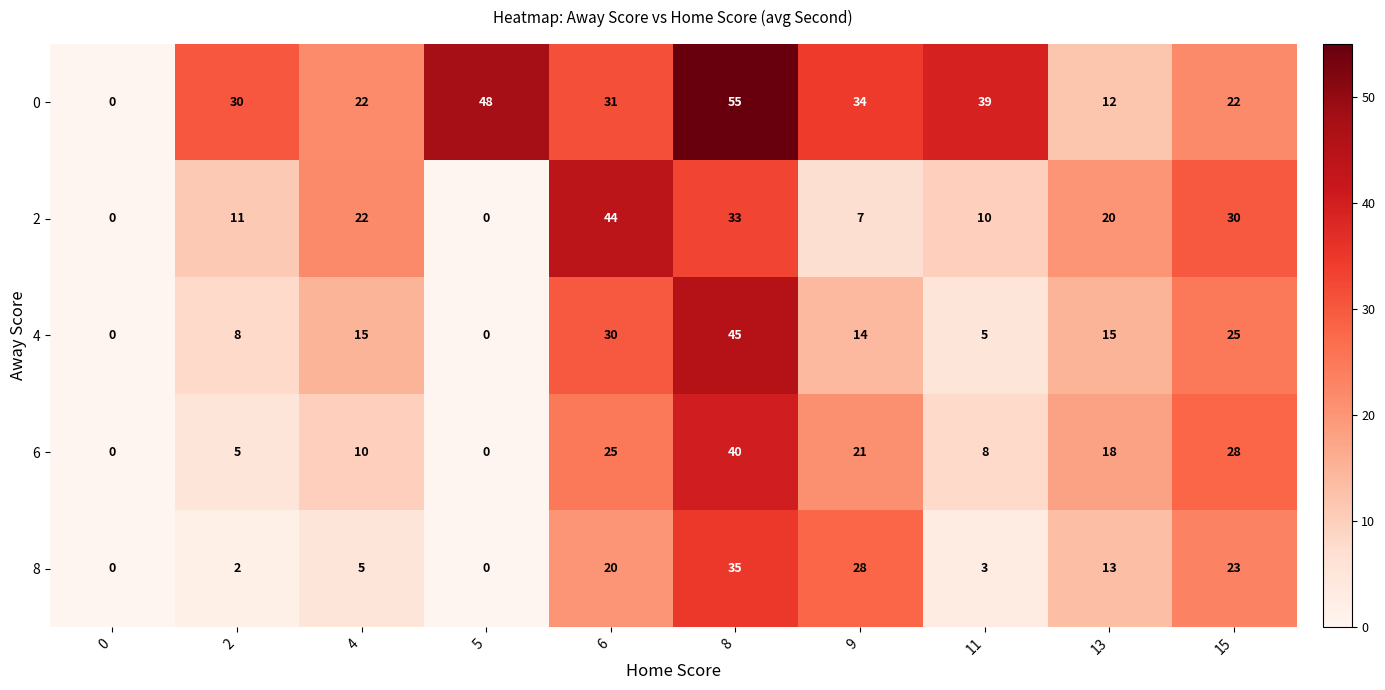

At which label does 6 reach its peak?

8